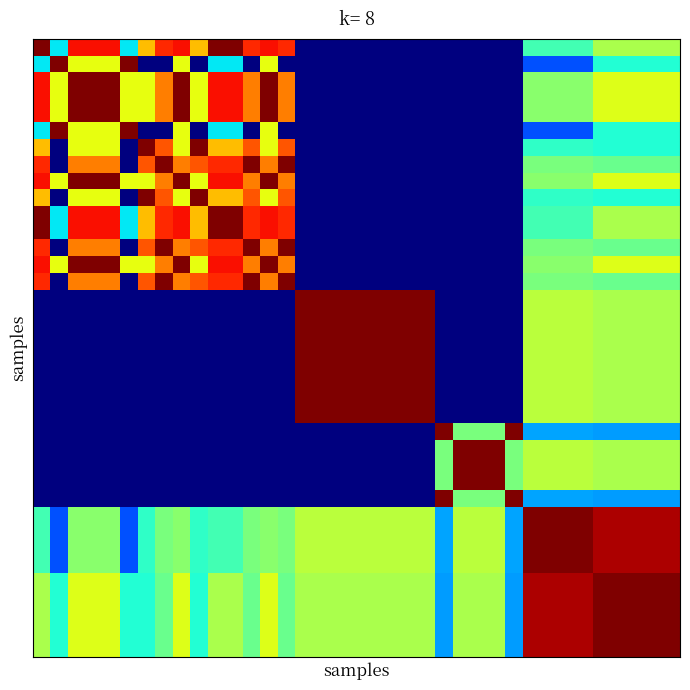

Which category has the lowest value across all series?

15